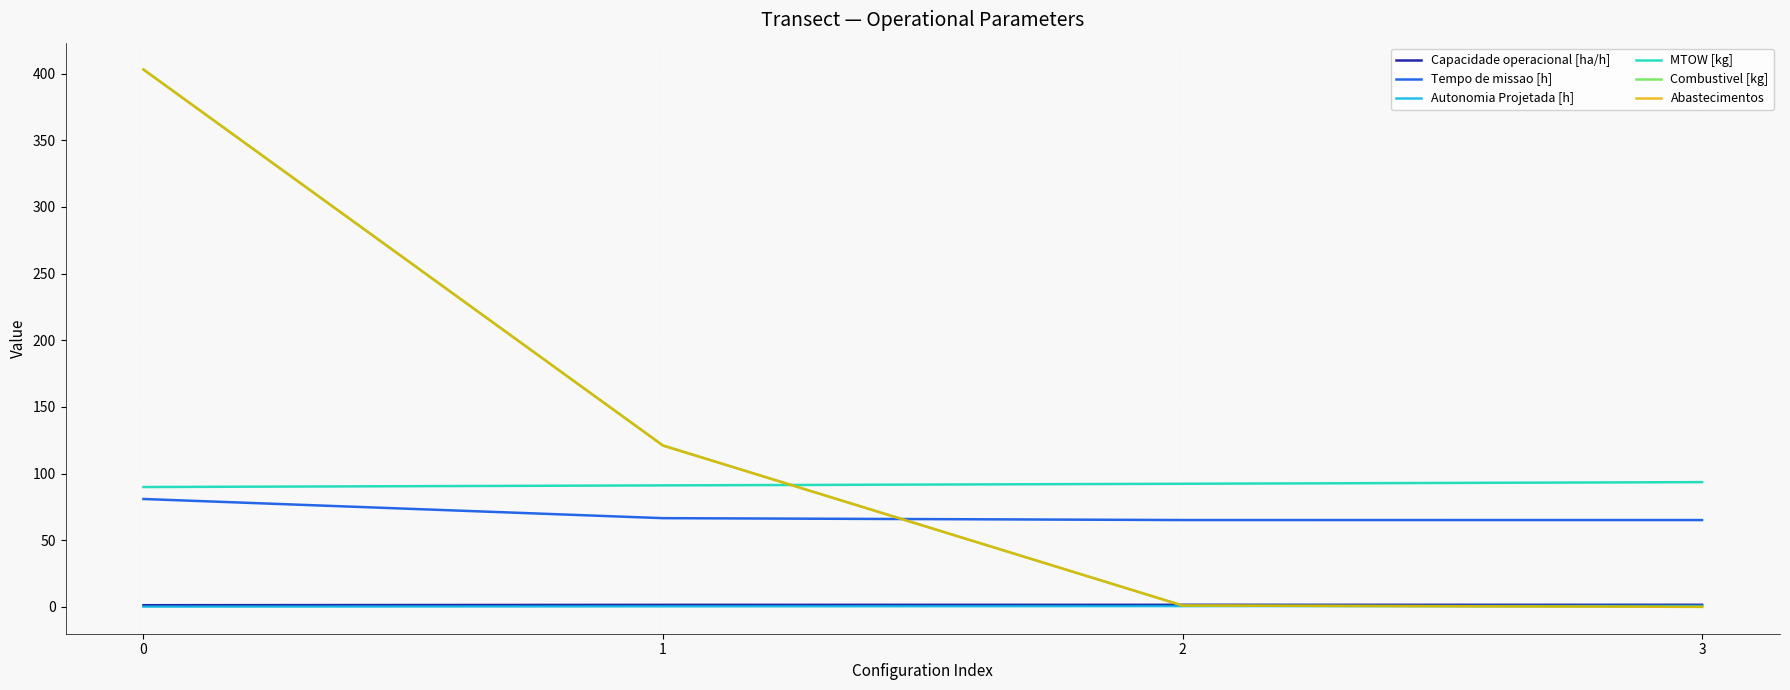

What value does the Combustivel [kg] series have at 0?

403.0